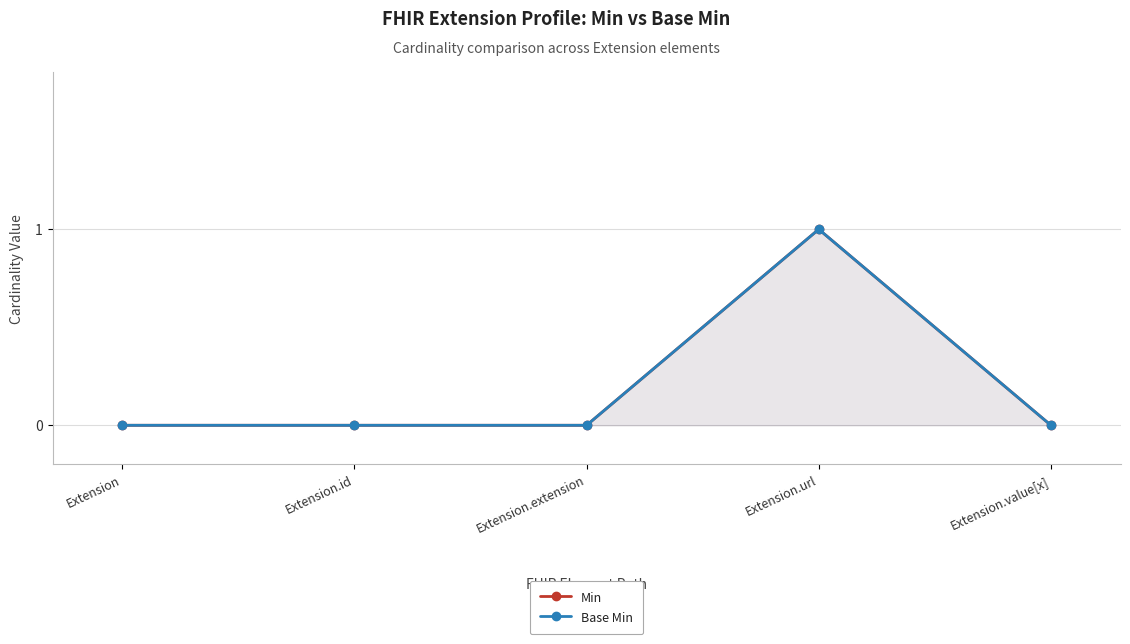

Which series has the largest total across all categories?

Min